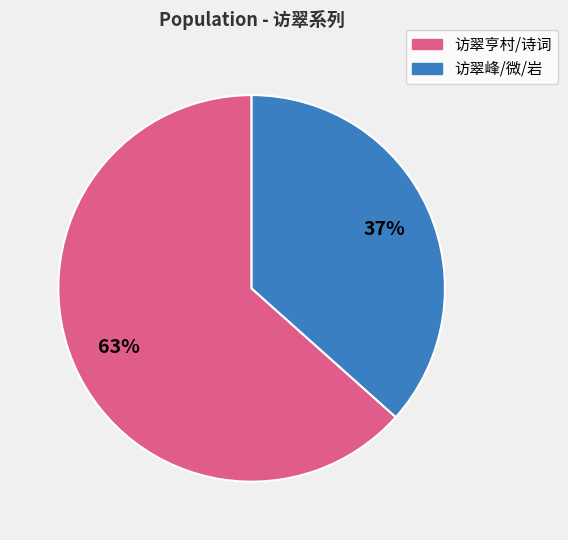

Is there a majority slice in this chart?

Yes